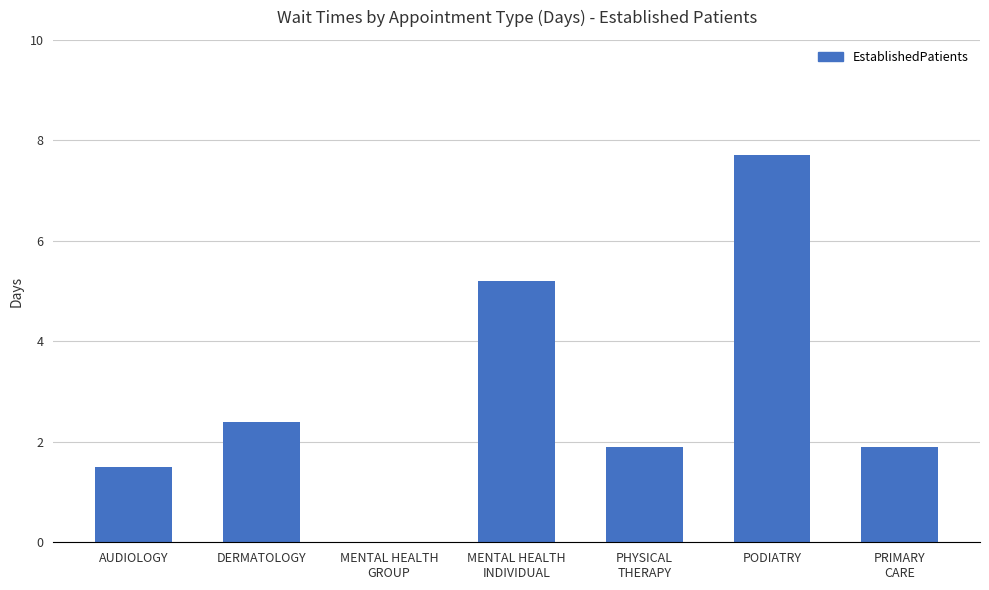

What value does the data have at PODIATRY?

7.7